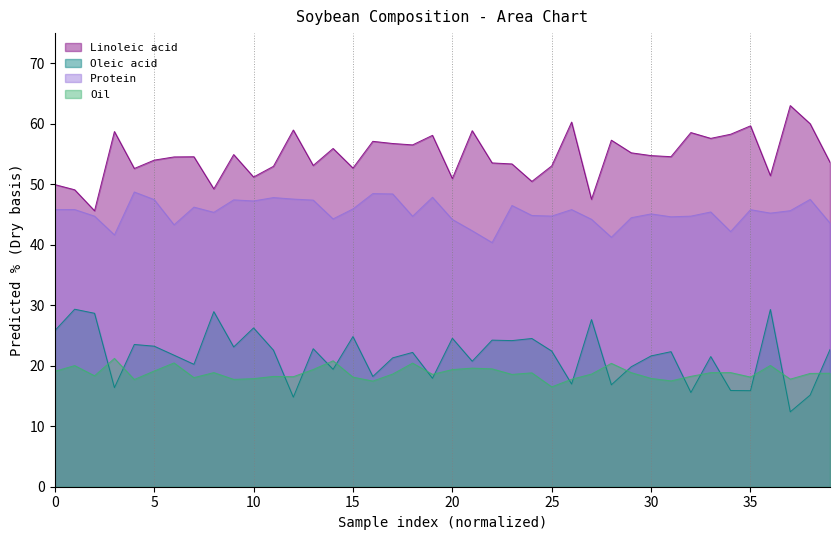

At 30, list the series in order from largest to smallest.

Linoleic acid, Protein, Oleic acid, Oil